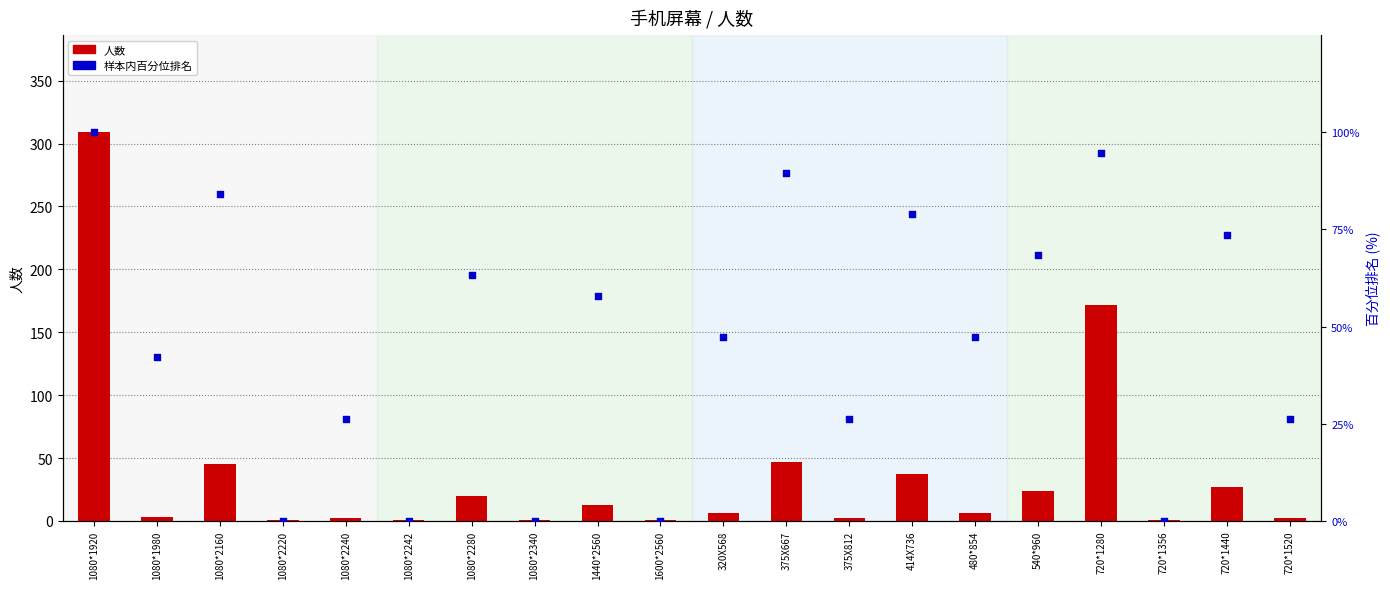

Which series reaches the minimum Y coordinate?

样本内百分位排名